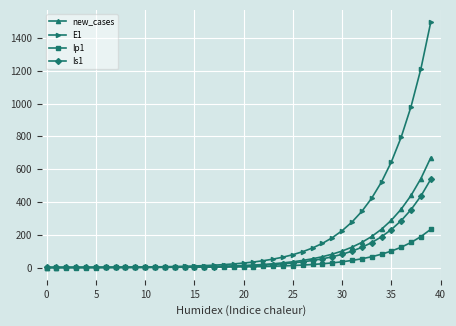

How many values in the new_cases series are below 12?

20